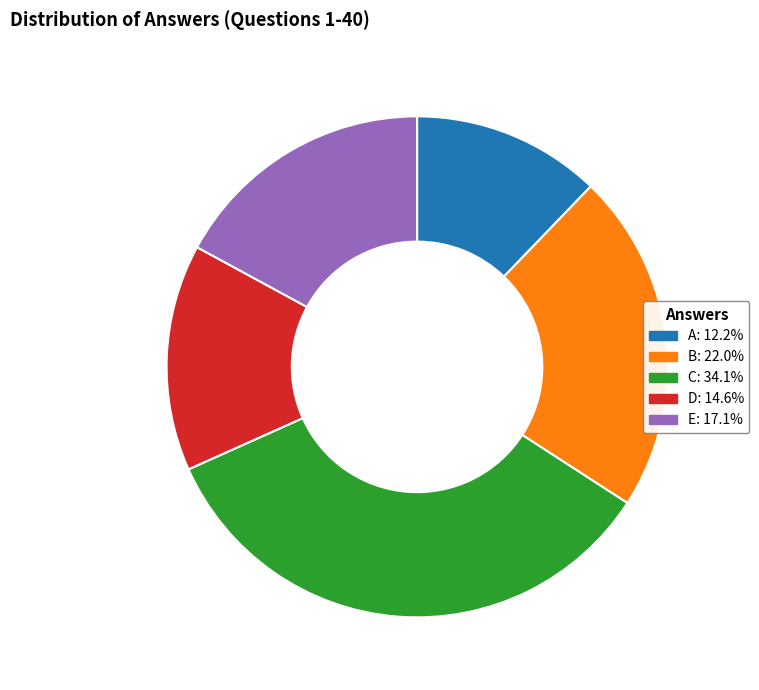

Rank the categories by value from highest to lowest.

C, B, E, D, A